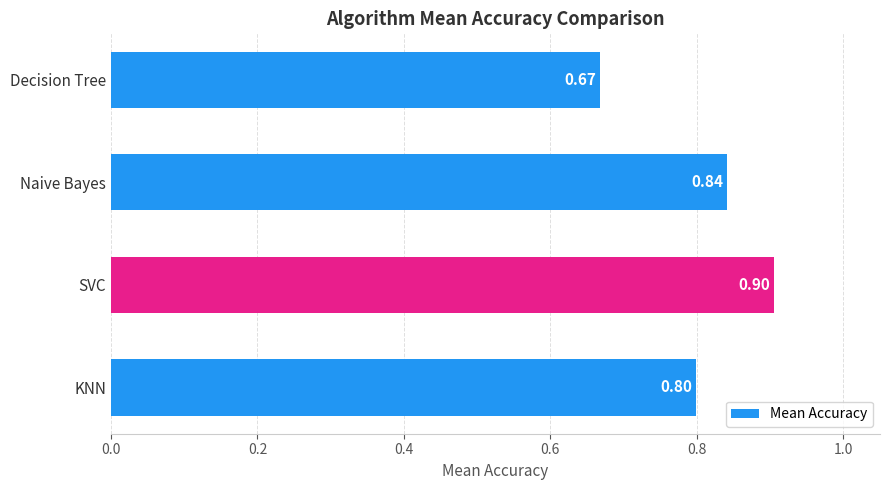

How many values are between 0 and 1?

4